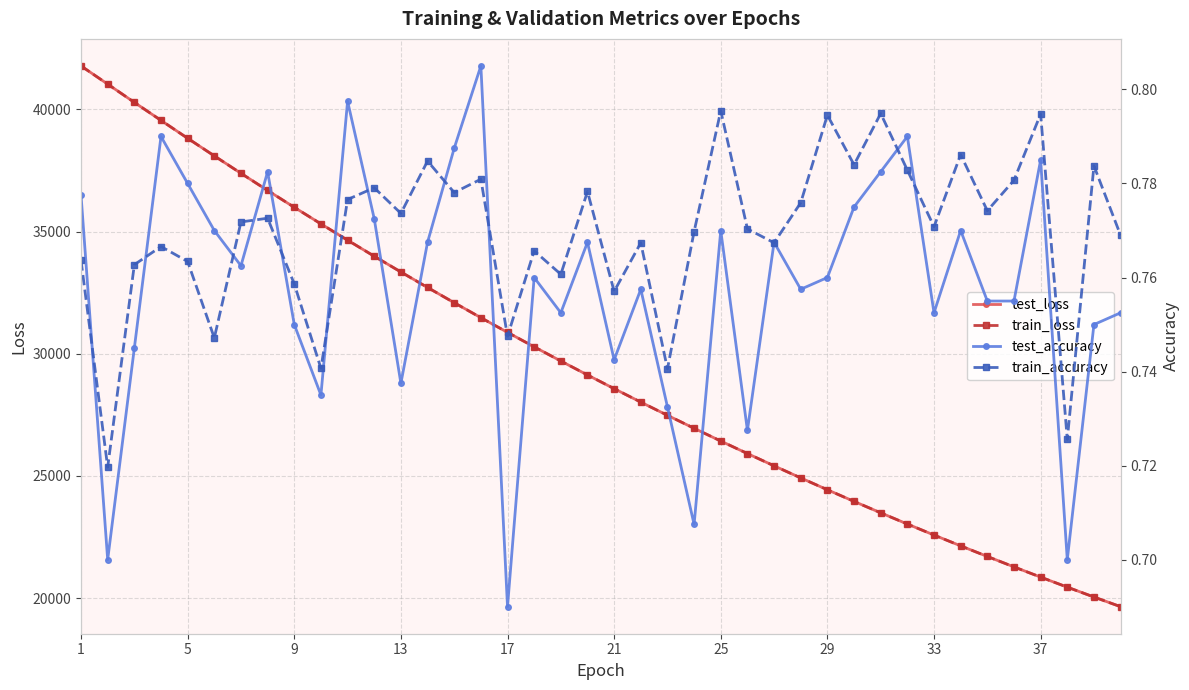

What is the highest value of the test_loss series?

41775.6